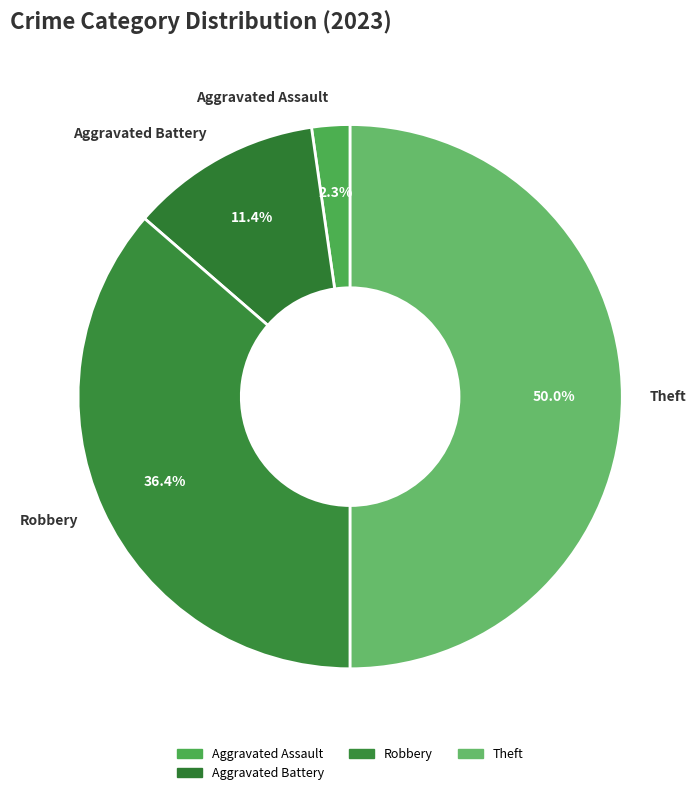

Between Robbery and Aggravated Battery, which is larger?

Robbery